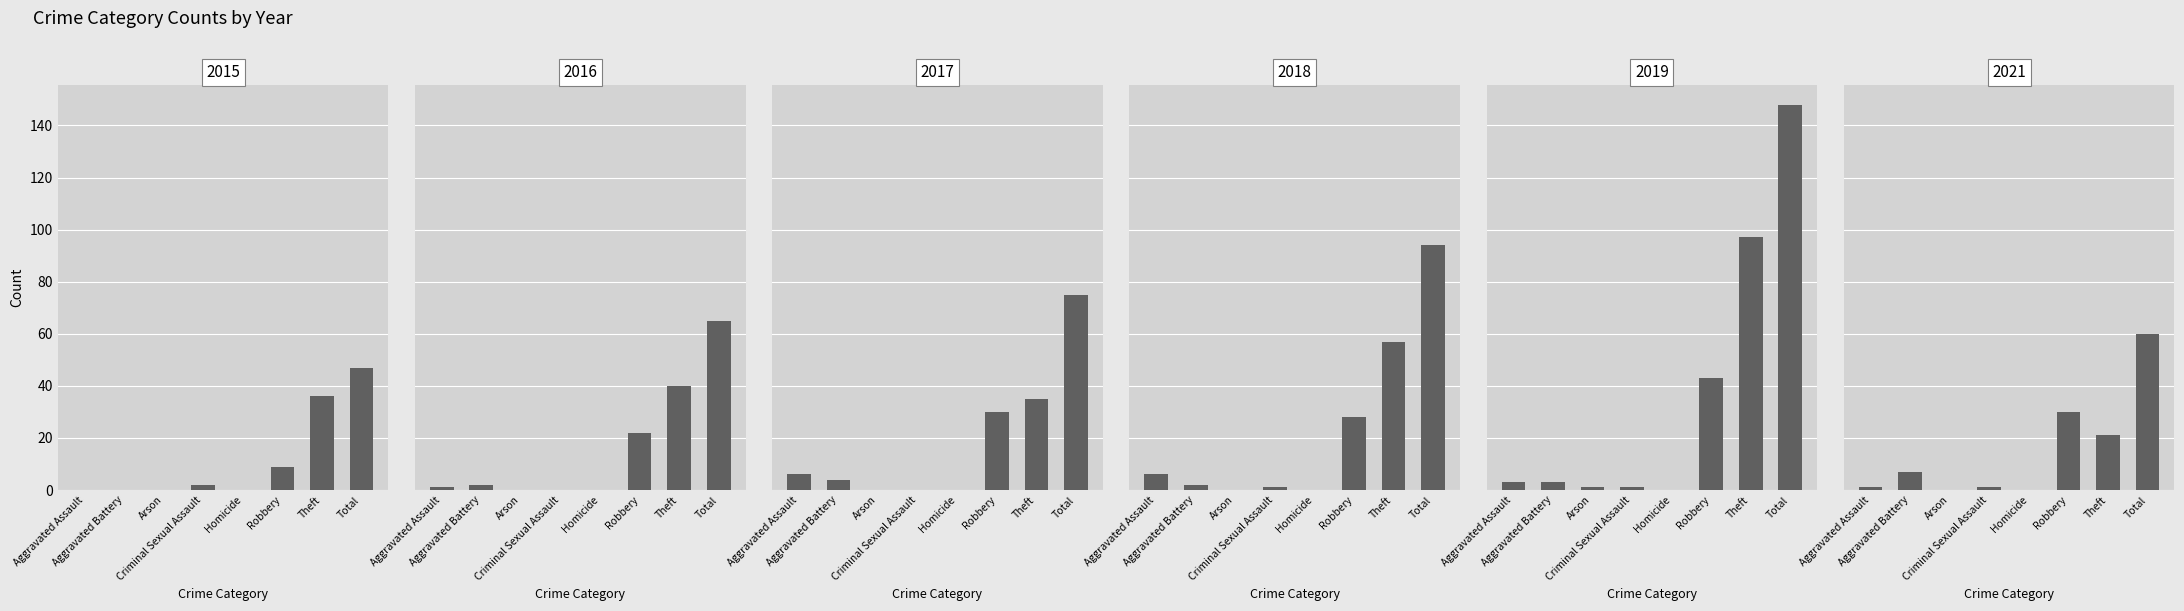

How many bars are there in each group?

6